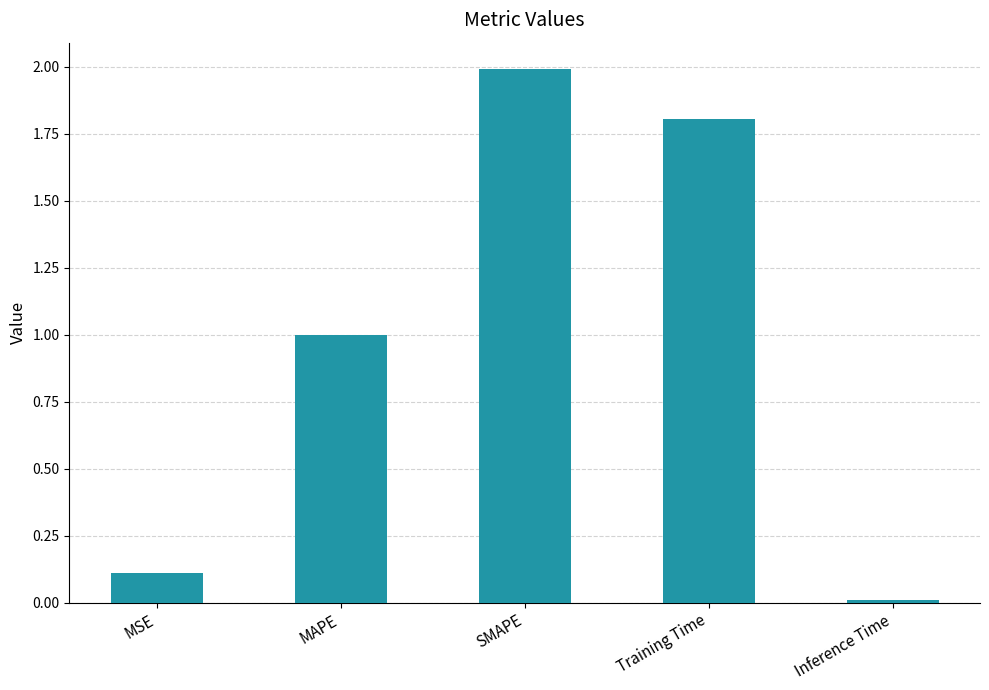

Are the bars horizontal?

No